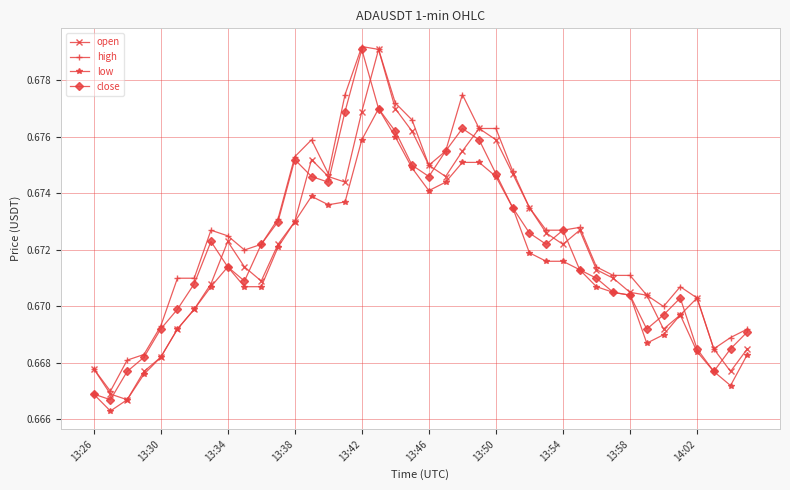

What is the sum of all close values?

26.9